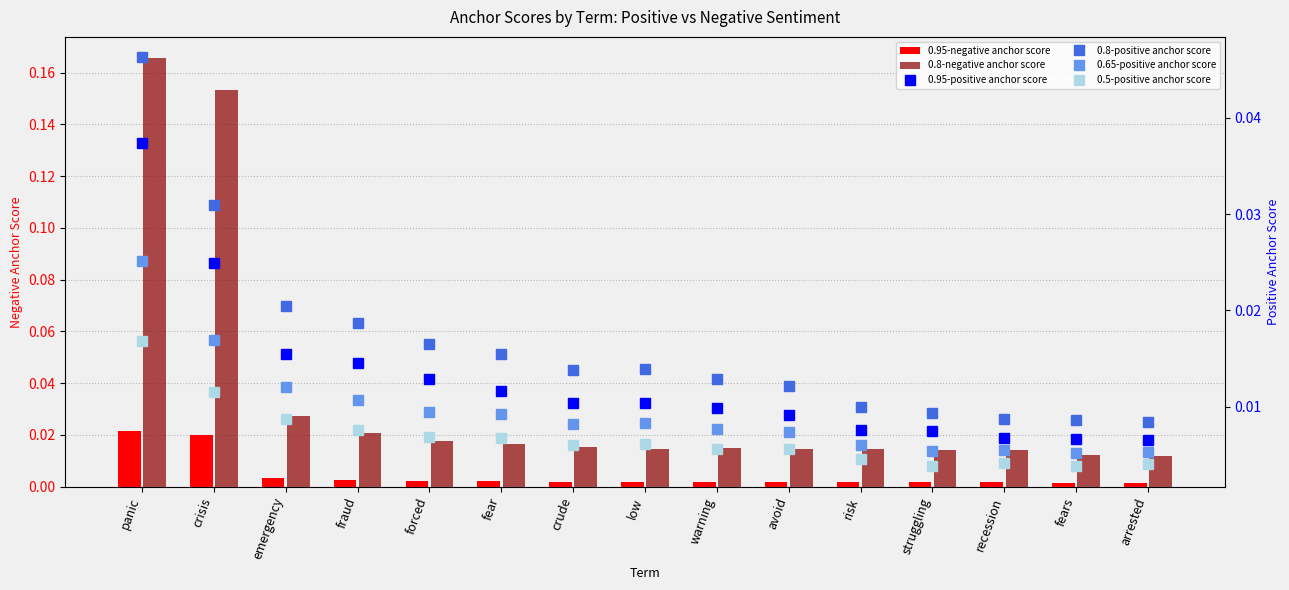

How many data points does each series have?

15